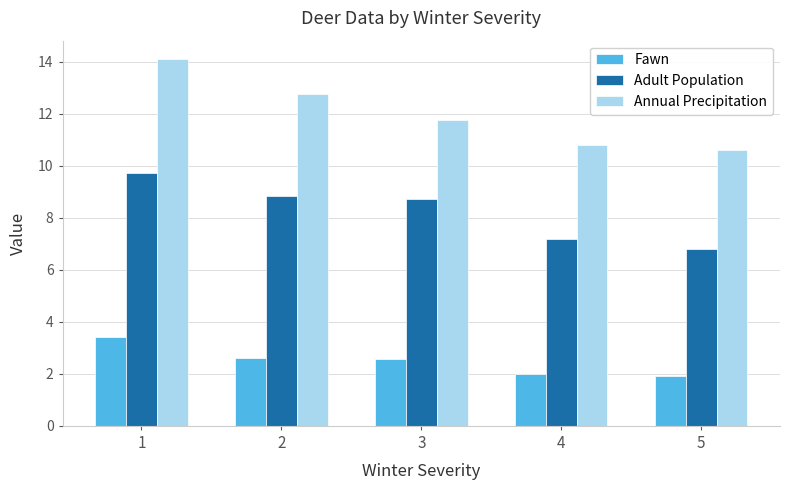

Which series has the widest spread of values?

Annual Precipitation